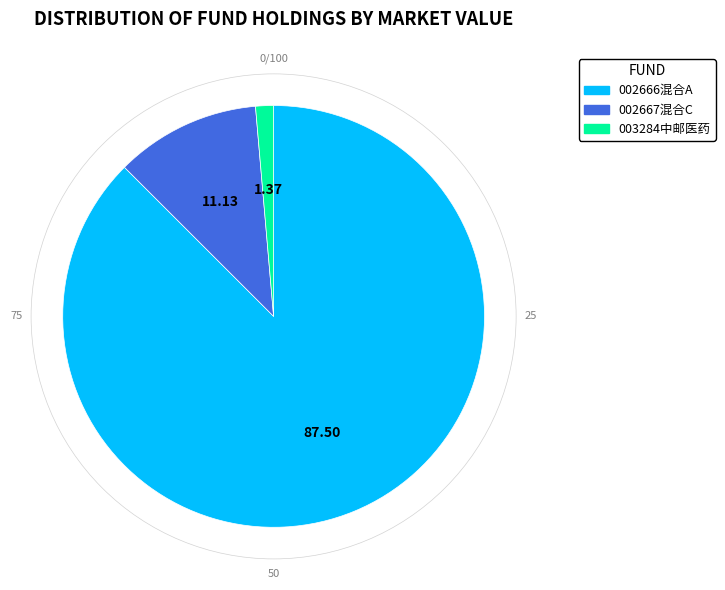

Is there a majority slice in this chart?

Yes